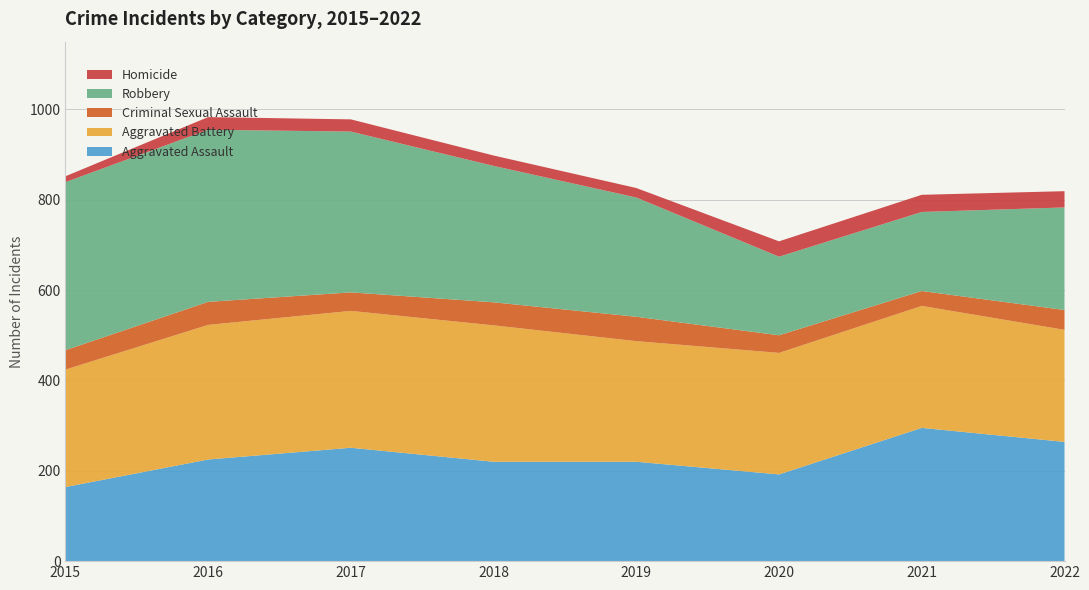

Reading left to right, what are all the values shown in this chart?

Aggravated Assault: 2015=164	2016=225	2017=251	2018=220	2019=220	2020=192	2021=295	2022=264
Aggravated Battery: 2015=260	2016=298	2017=303	2018=302	2019=267	2020=269	2021=270	2022=248
Criminal Sexual Assault: 2015=43	2016=51	2017=41	2018=51	2019=54	2020=39	2021=33	2022=44
Robbery: 2015=372	2016=381	2017=356	2018=302	2019=264	2020=174	2021=175	2022=227
Homicide: 2015=13	2016=28	2017=27	2018=23	2019=21	2020=34	2021=38	2022=36